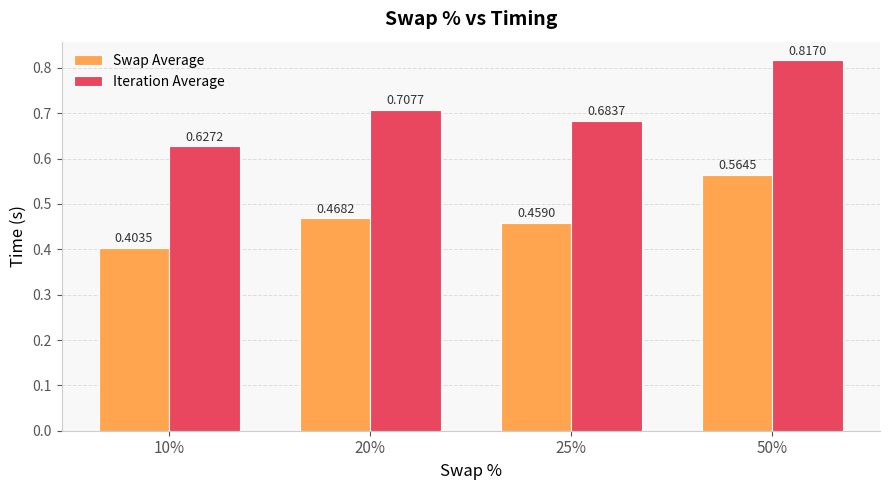

What is the sum of all Swap Average values?

1.9